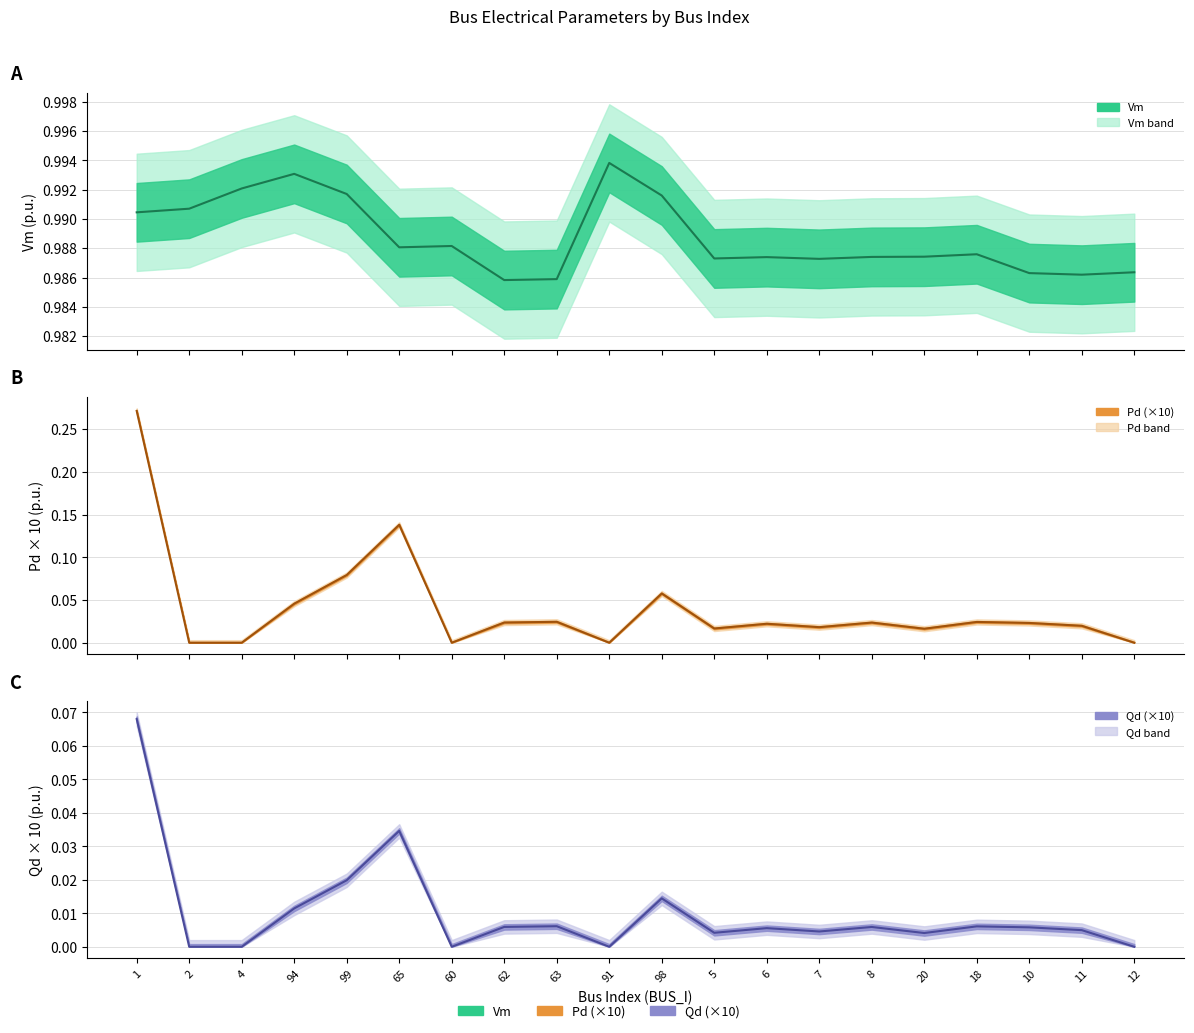

Between 5 and 12, which series saw the biggest shift?

Pd